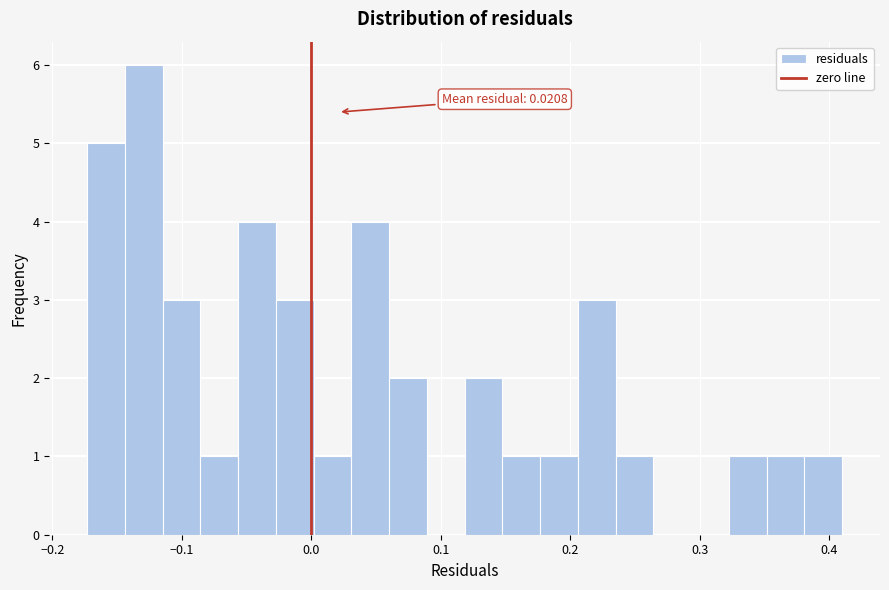

Around what value on the x-axis is the tallest bar? Give the approximate position of its centre, as read against the axis.

-0.13